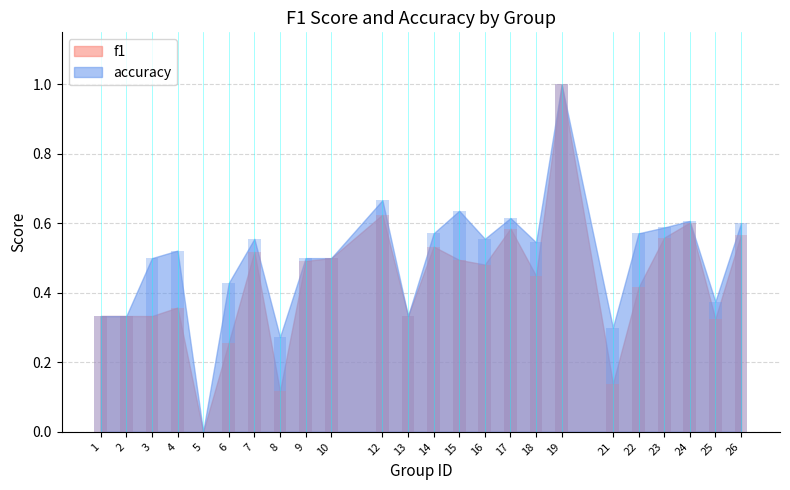

Which category has the highest value across all series?

19